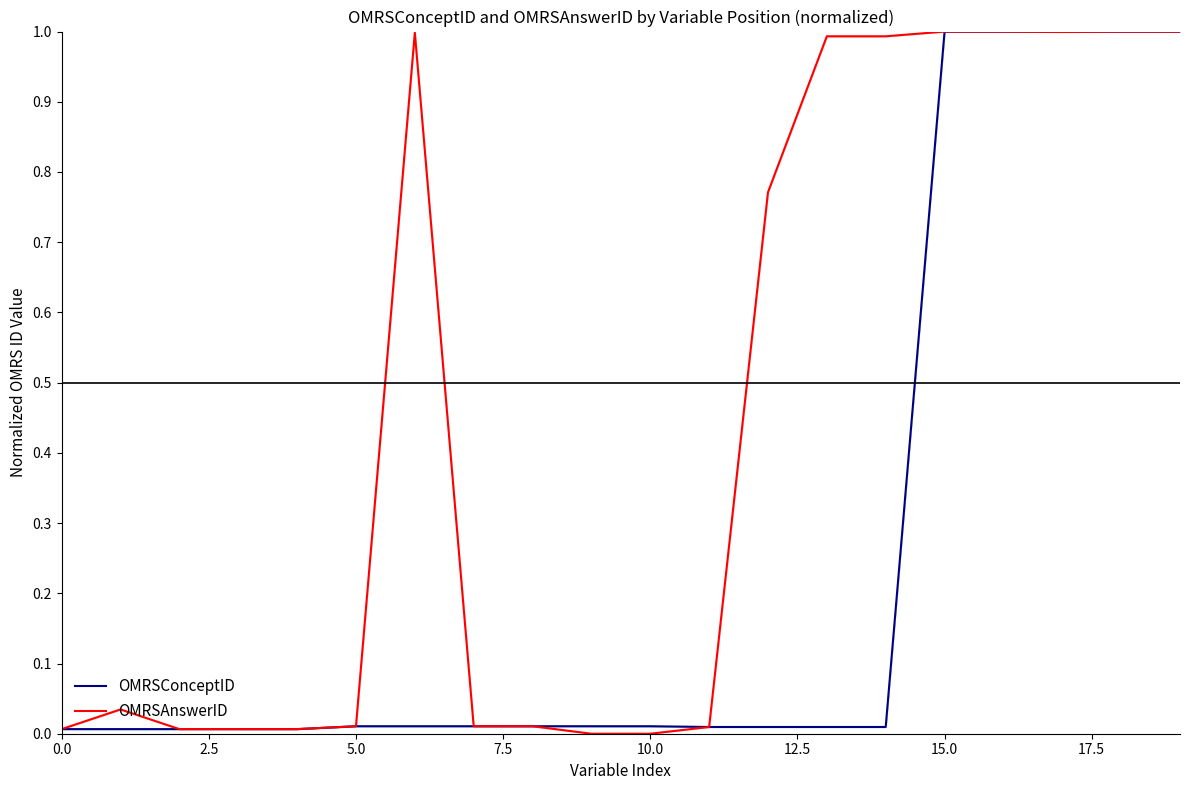

Which series has the widest spread of values?

OMRSAnswerID